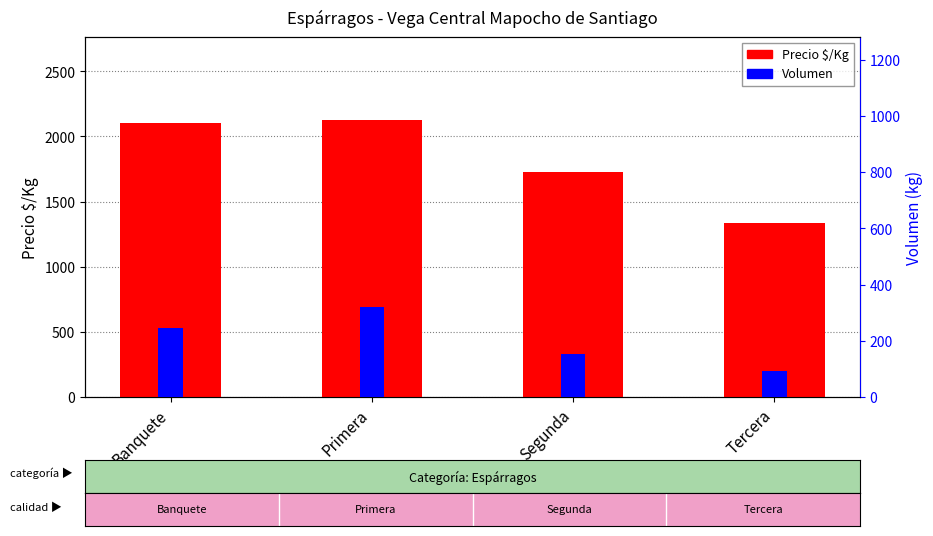

Reading left to right, extract all data points from this chart.

Precio $/Kg: Banquete=2104	Primera=2125	Segunda=1725	Tercera=1333
Volumen: Banquete=247	Primera=320	Segunda=152	Tercera=94